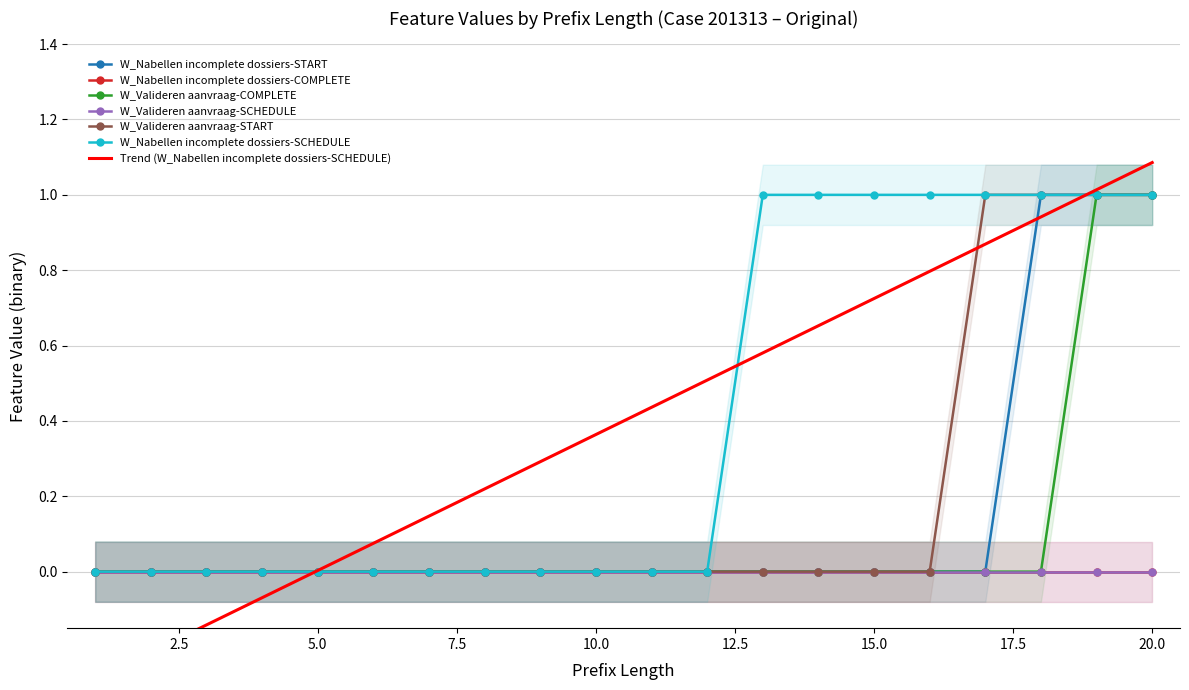

Between 9 and 10, which is larger?

9